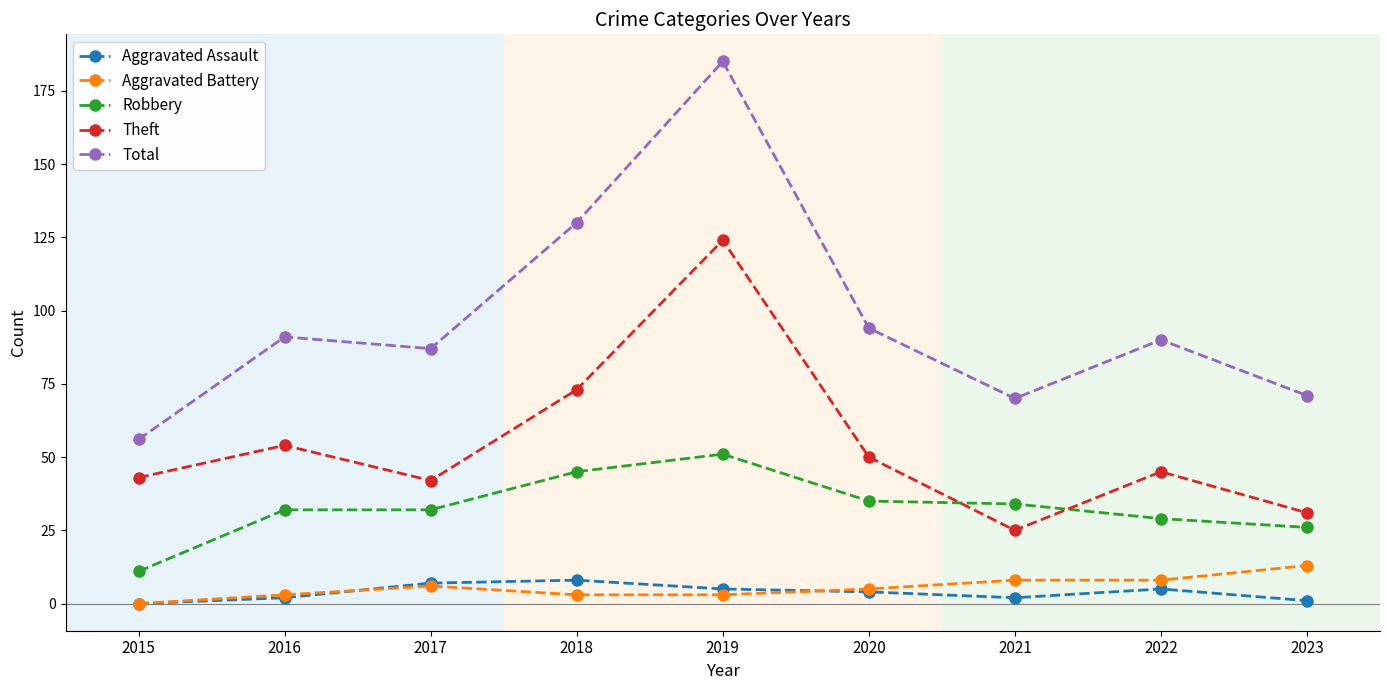

True or false: Robbery has more than 2 interior local peaks.

False